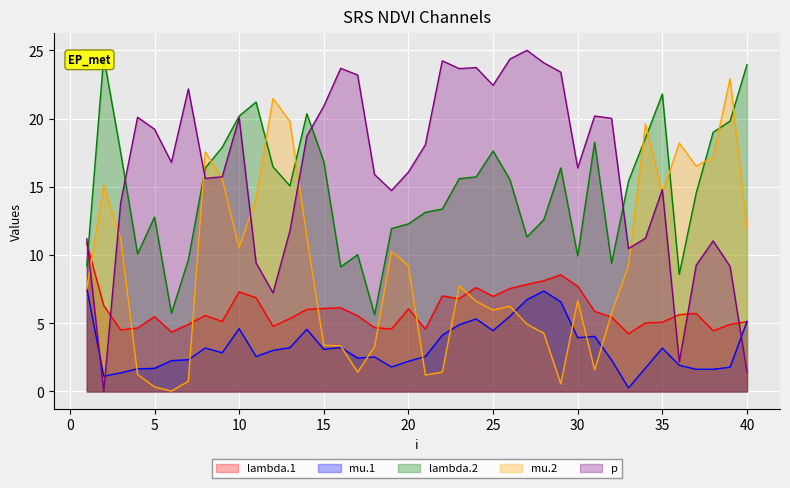

Is it true that mu.1 equals 1.8 at 19?

True